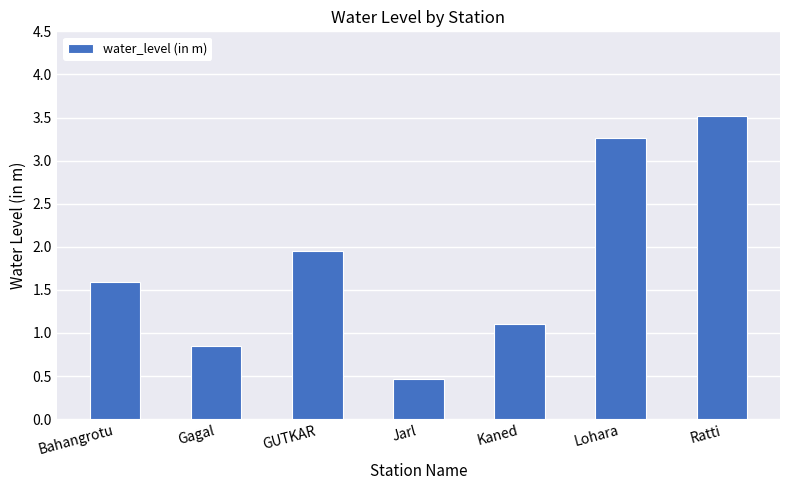

What is the difference between the maximum and minimum values?

3.1